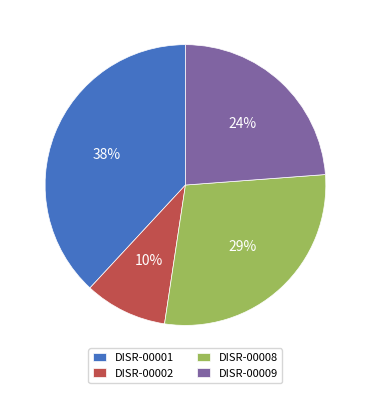

To the nearest percent, what is the combined percentage of DISR-00002 and DISR-00001?

48%